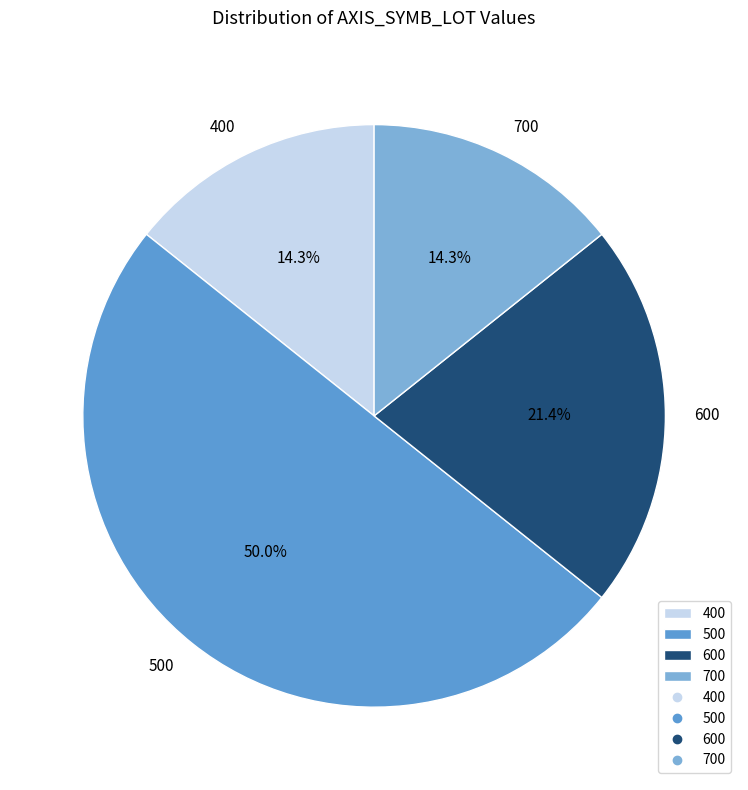

How much of the chart is everything except 400?

85.7%